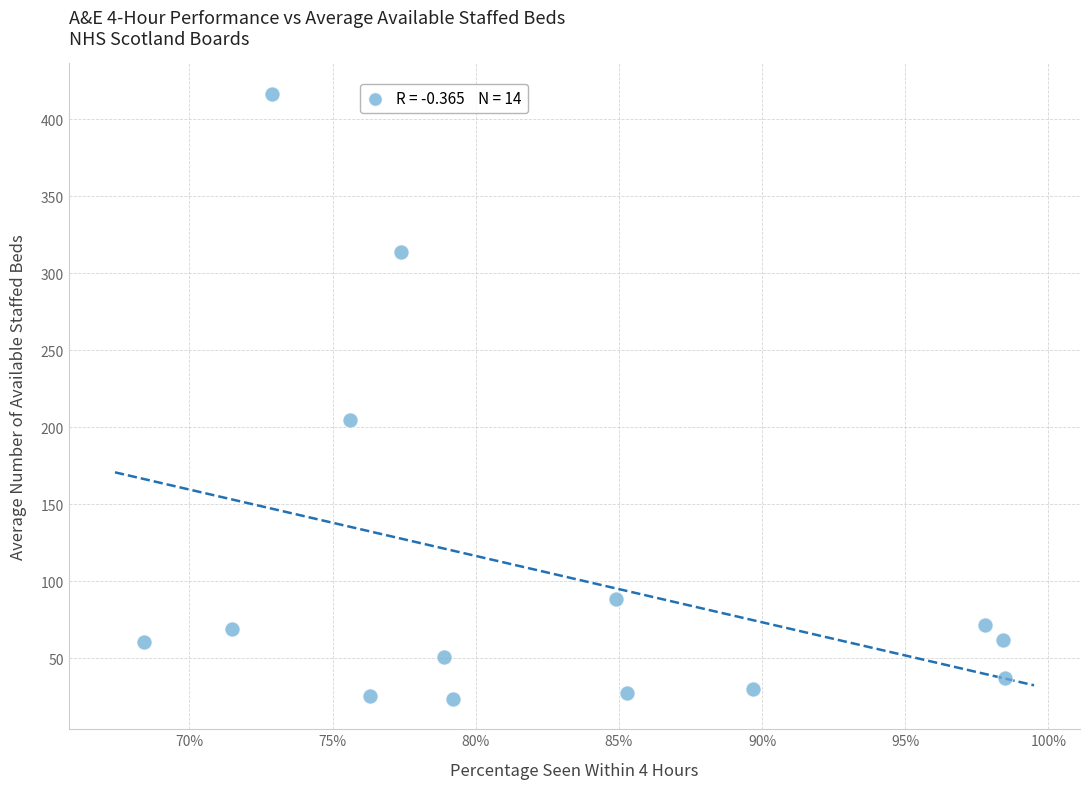

What is the range of X values (max minus min)?

0.3